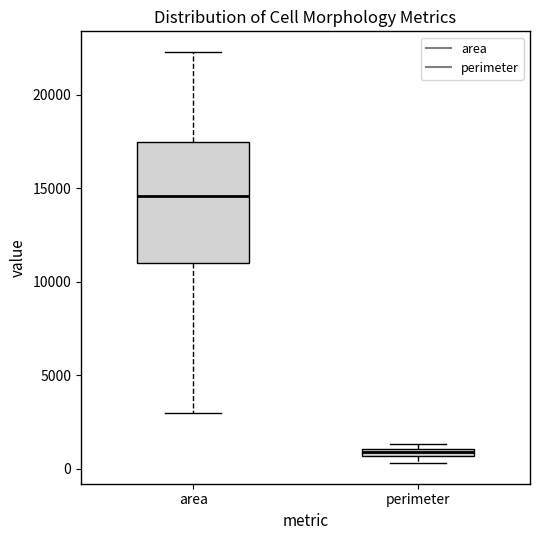

Where is the lower edge of the box for perimeter on the y-axis? The values are not printed on the chart, so give them approximately, as read against the axis.

500